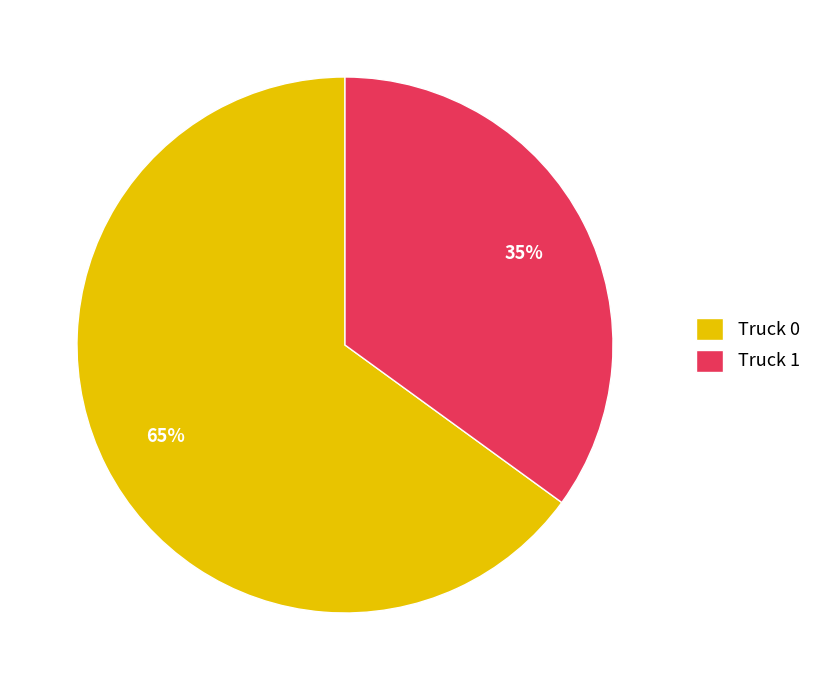

To the nearest percent, what is the average slice percentage?

50%